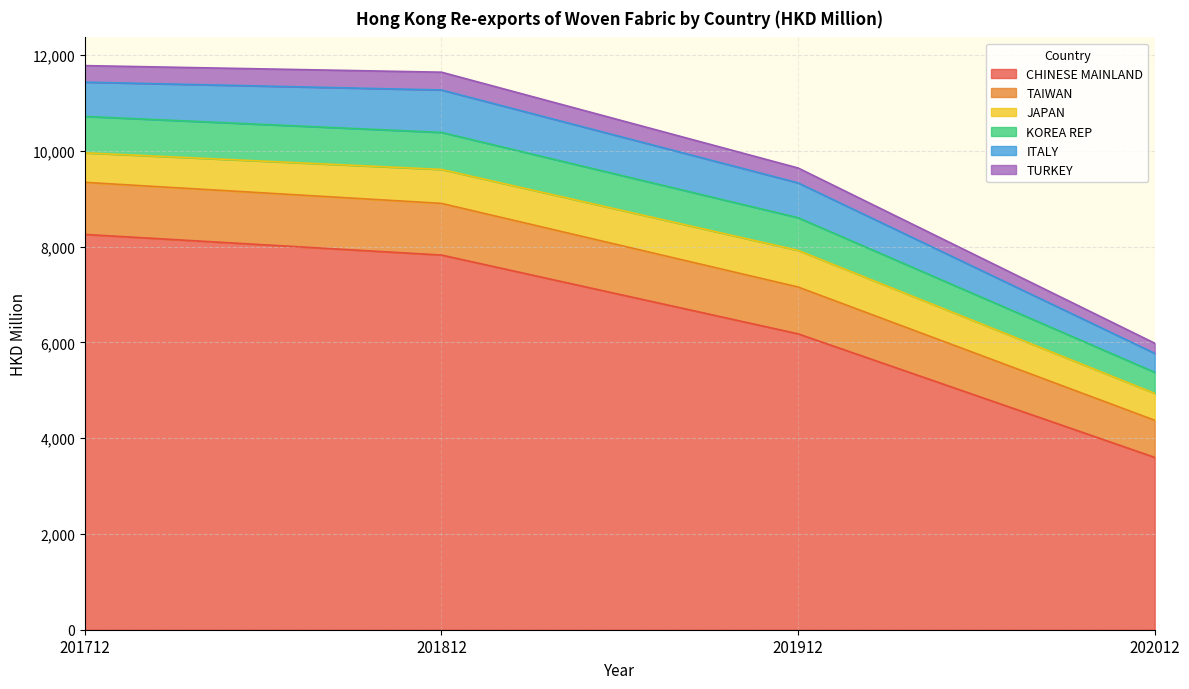

How many categories are shown in the chart?

4